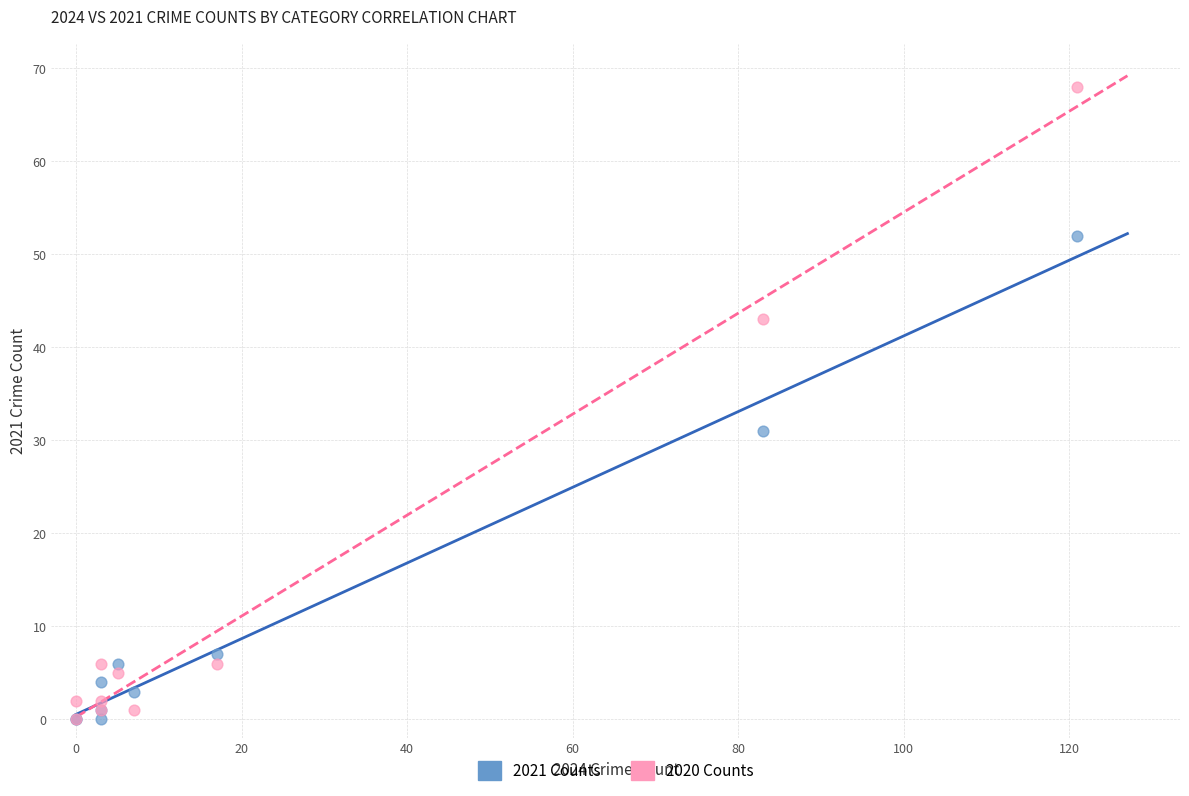

In the 2021 Counts series, what Y value is closest to 26?

31